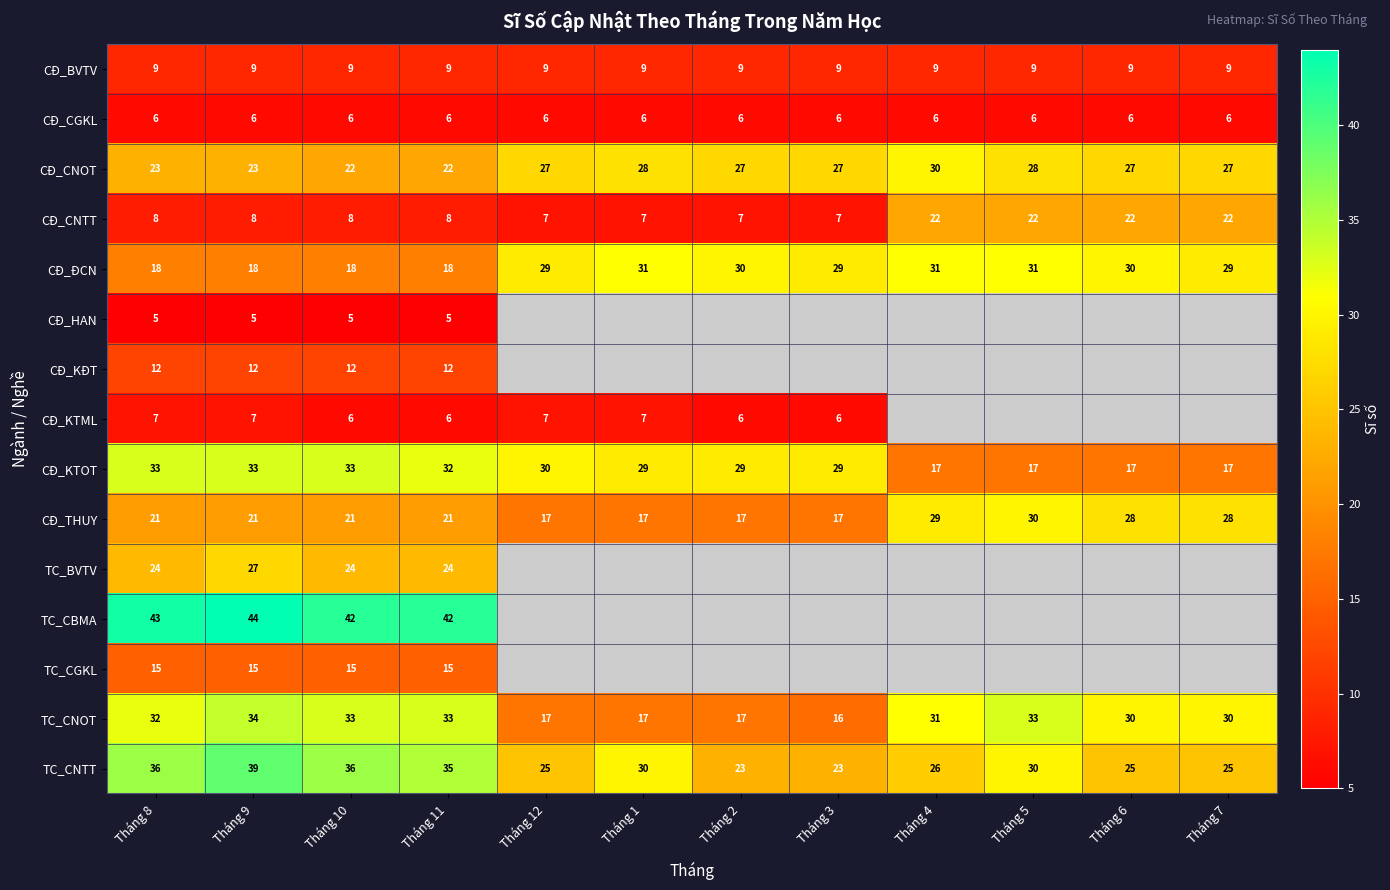

The CĐ_CNTT series shows 8 at Tháng 10. True or false?

True